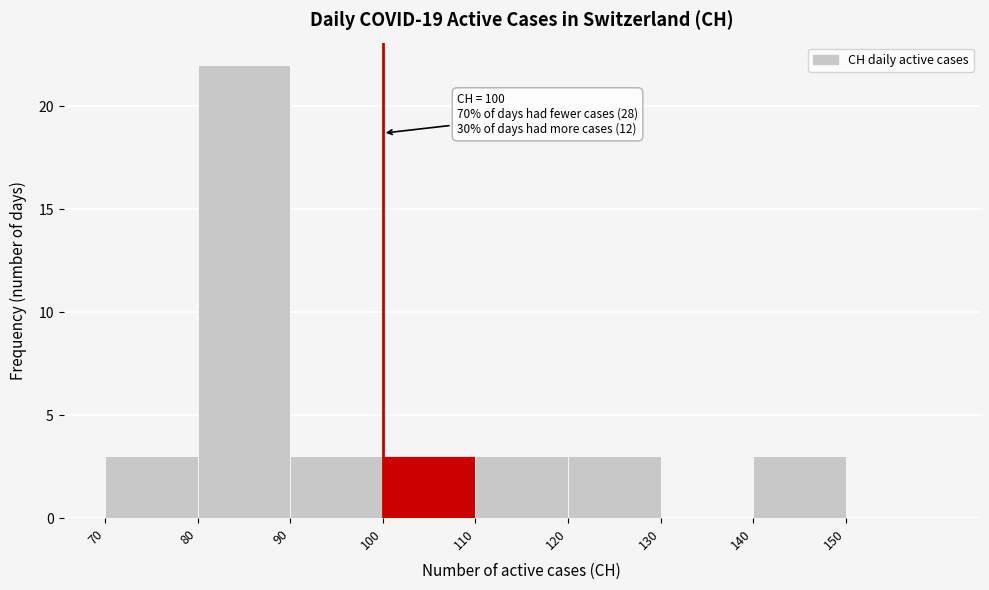

Which range on the x-axis has the tallest bar?

80 to 90